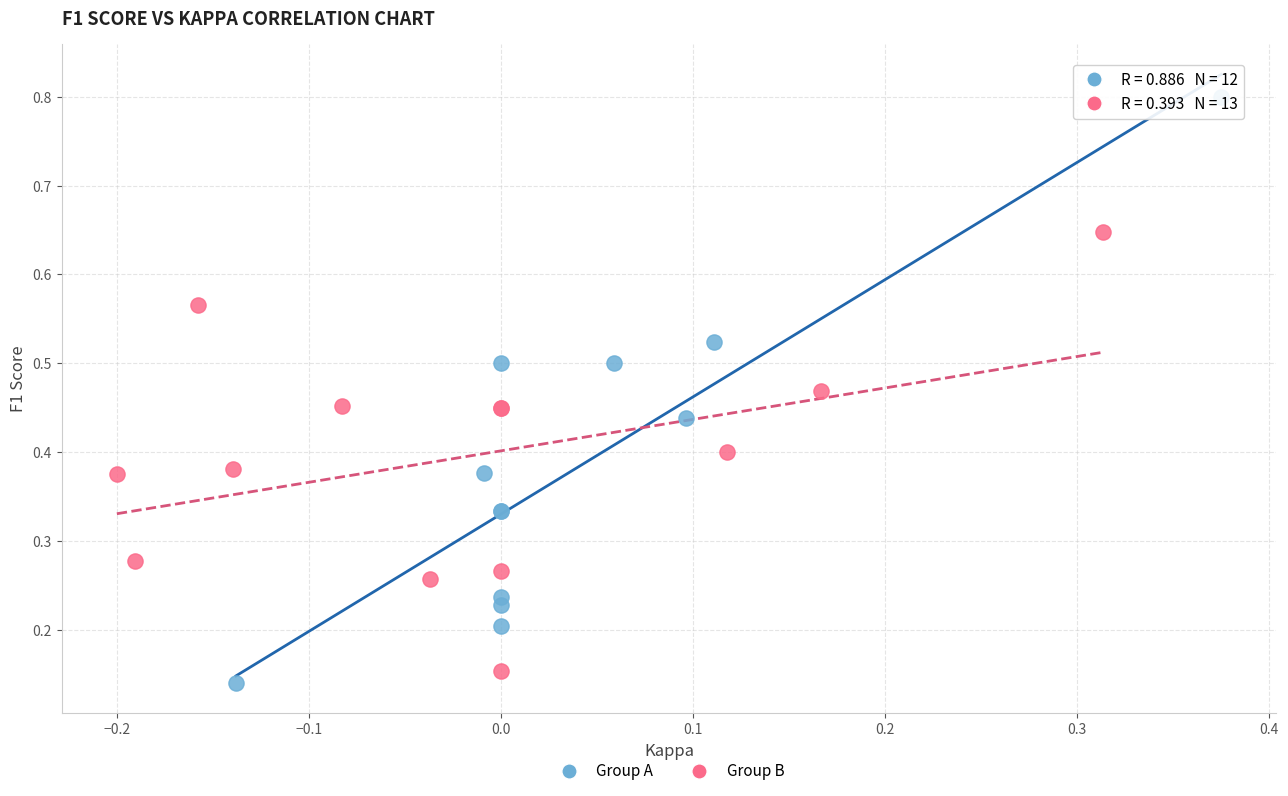

Which series has the largest Y range (max minus min)?

Group A